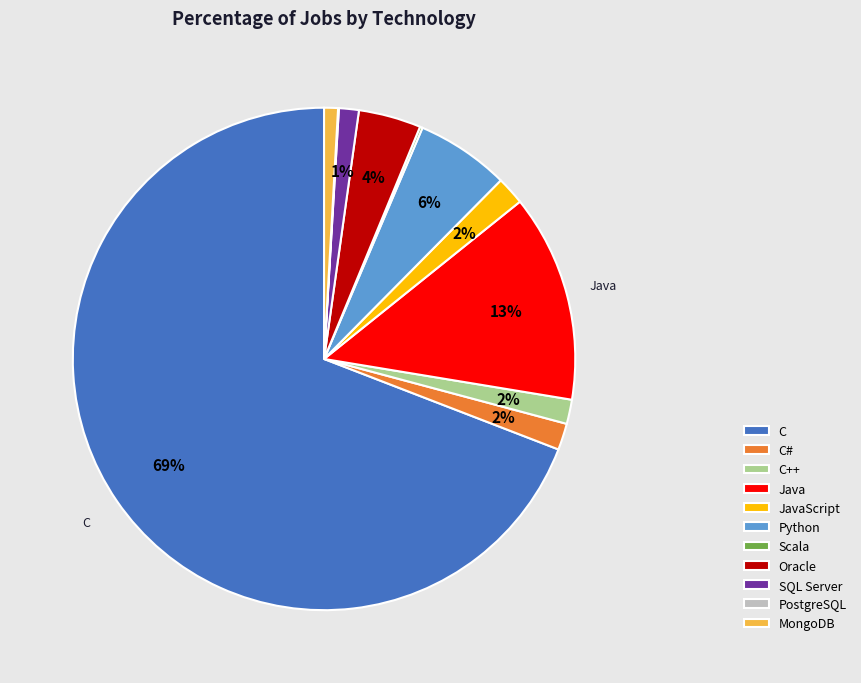

Is there any slice that represents more than half of the pie?

Yes